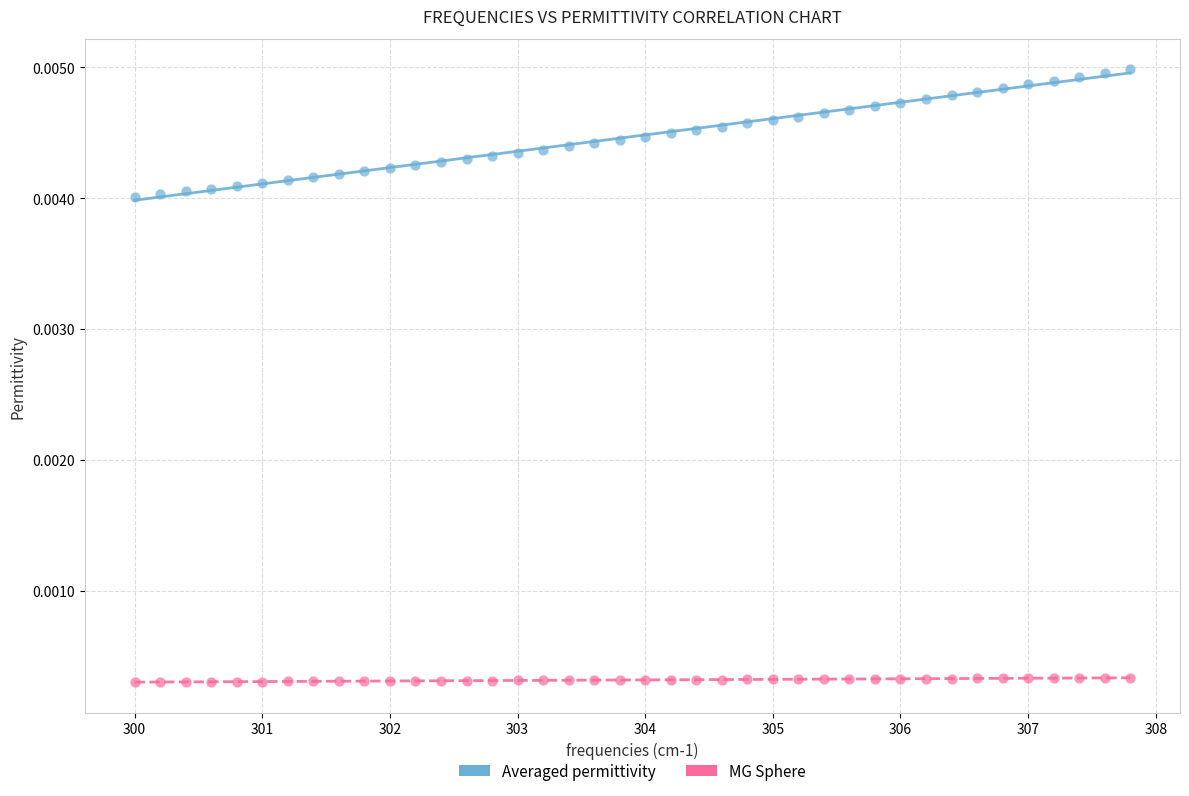

Across all data points, what is the range of X values (max minus min)?

7.8